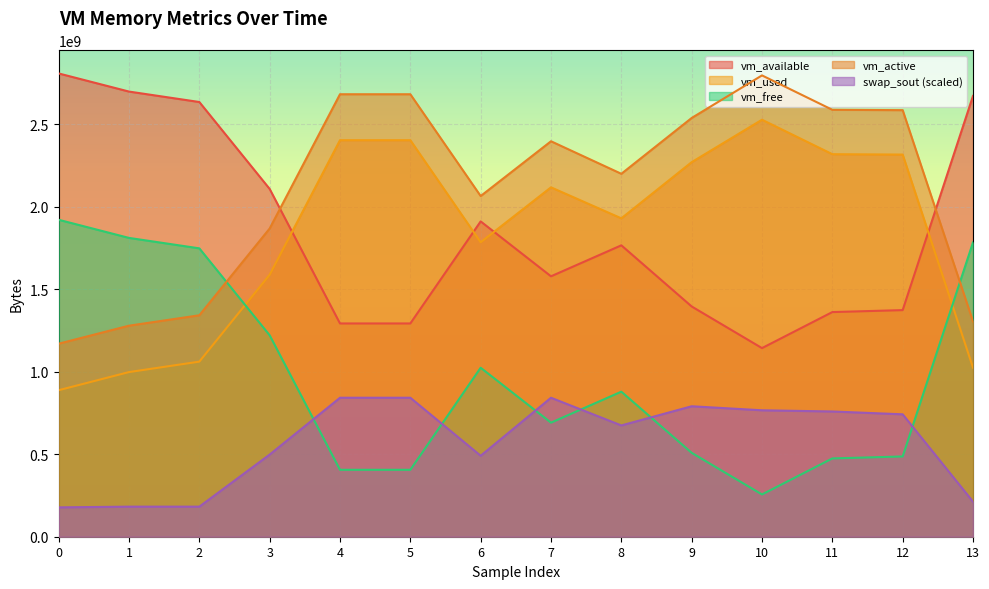

What is the total value across all series at 5?

7628524748.8